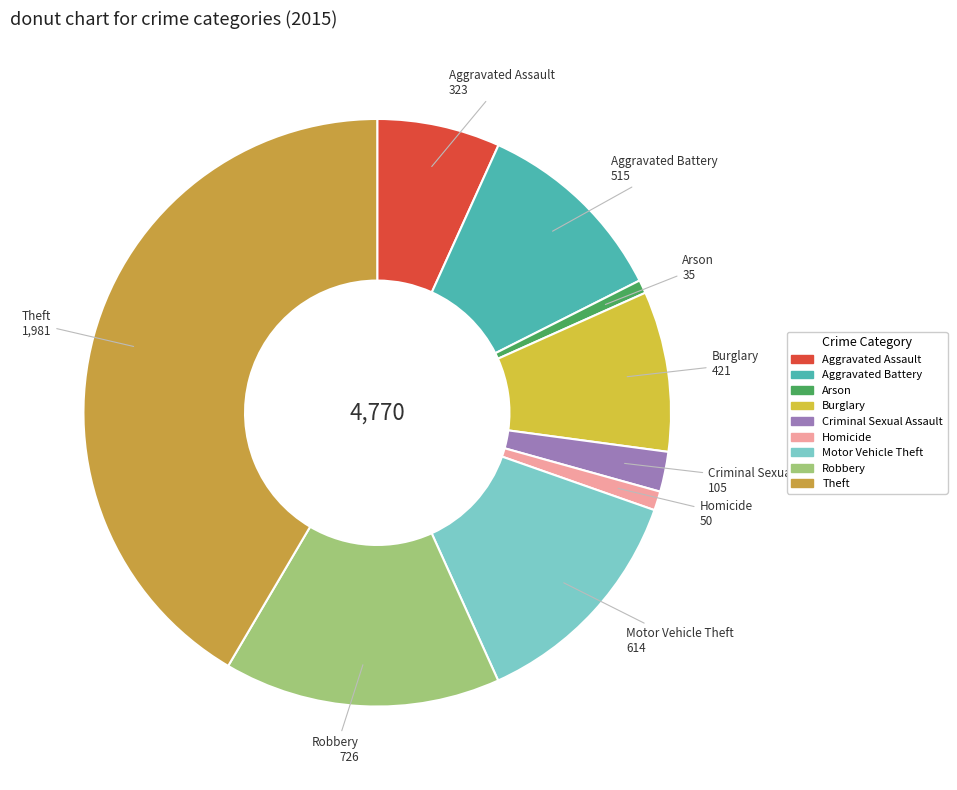

Is it true that Theft is 42% of the pie?

True